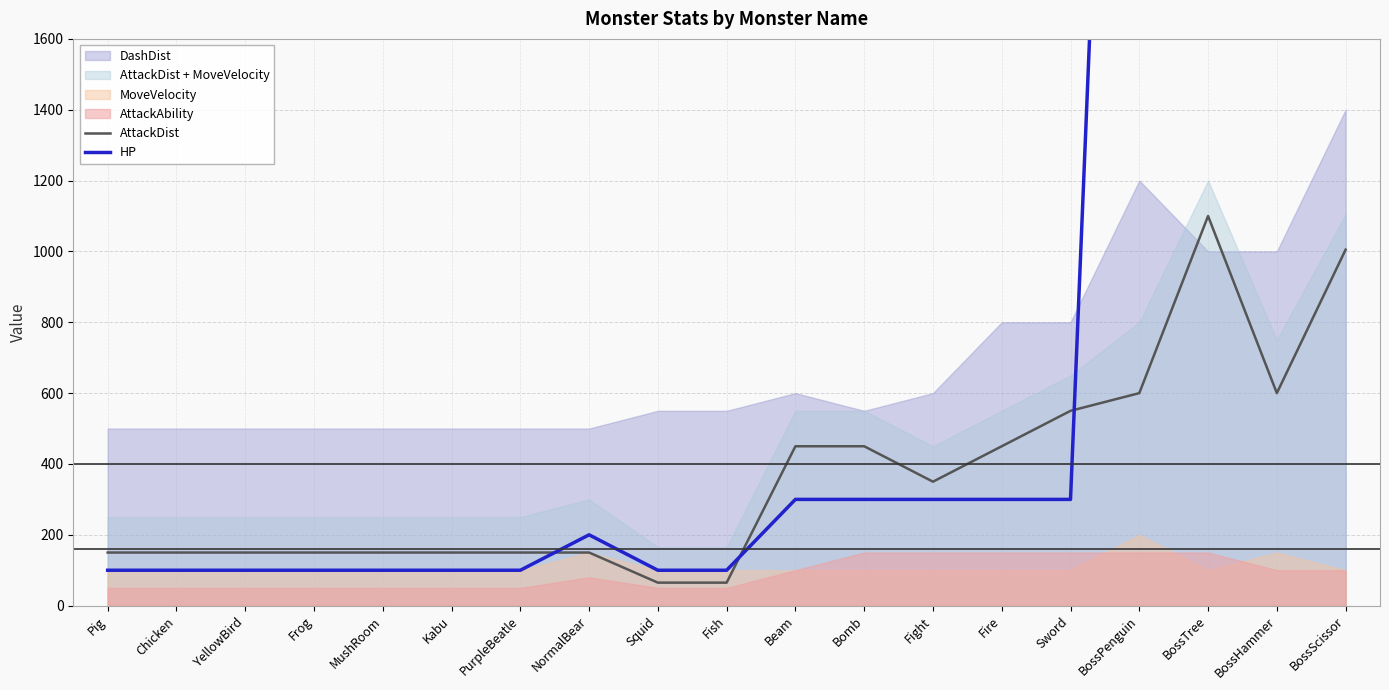

Which series has the largest range (max minus min)?

HP